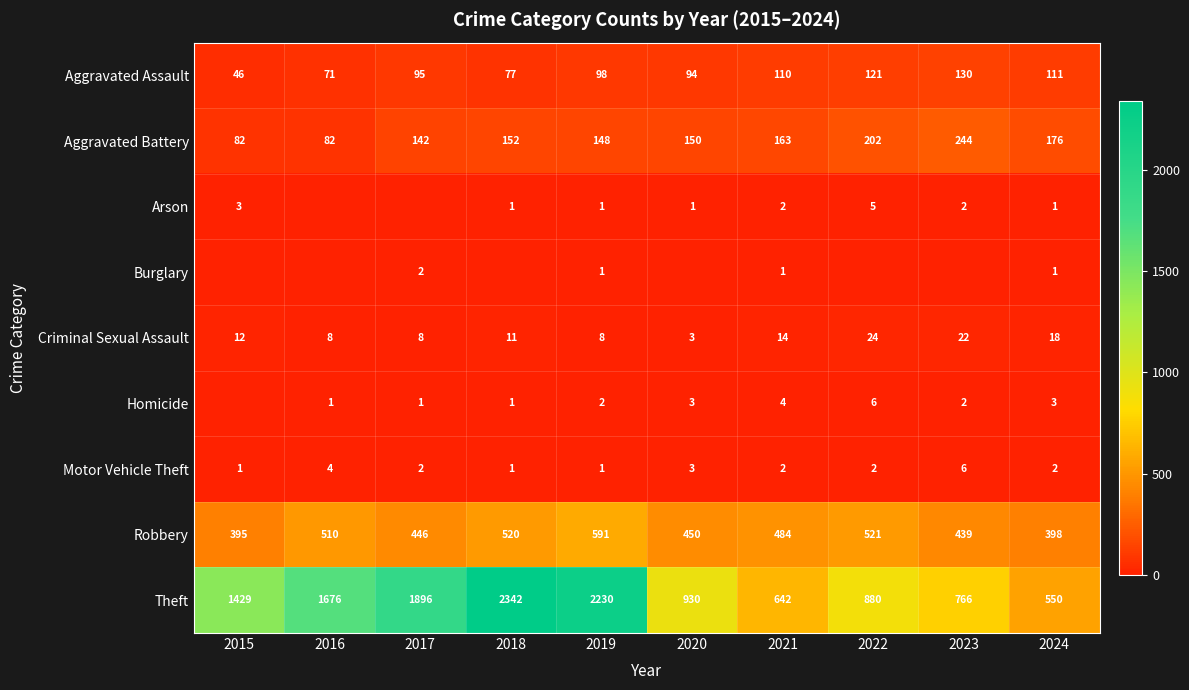

What is the spread (max minus min) of values at 2024?

549